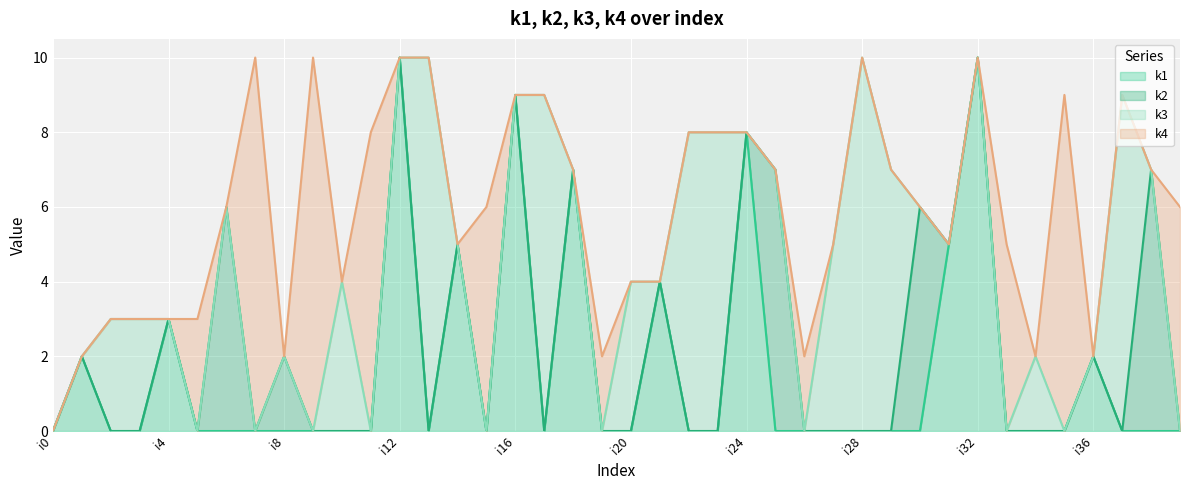

Does the chart display data point markers on the line(s)?

No